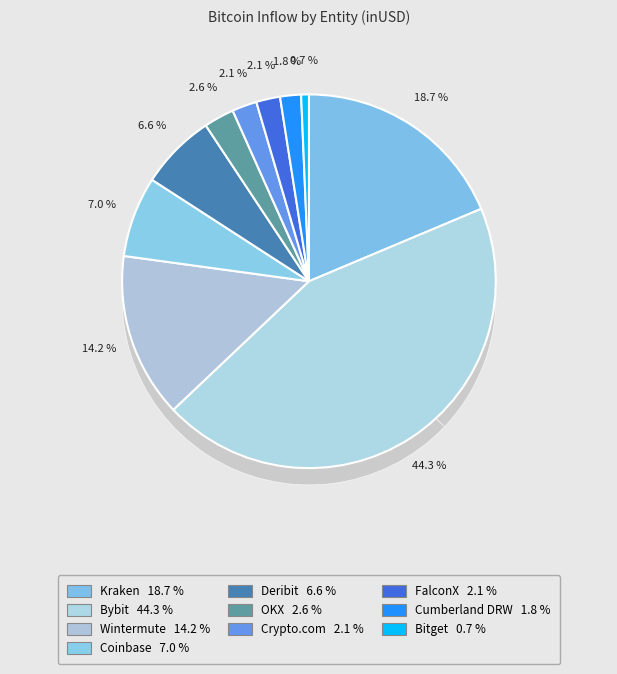

What is the ratio of the value at Wintermute to the value at Coinbase?

2.0